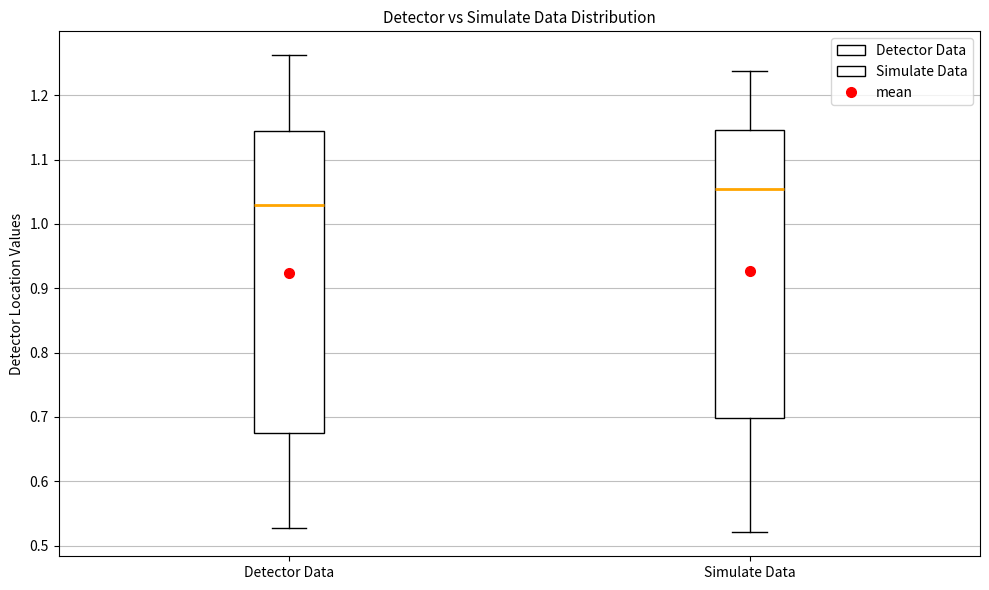

Reading left to right, read every box against the y-axis: the position of its median line, the range the box covers, and the ends of its whiskers. The values are not printed on the chart, so give them approximately, as read against the axis.

Detector Data: median 1.03, box 0.67 to 1.14, whiskers 0.53 to 1.26
Simulate Data: median 1.05, box 0.70 to 1.15, whiskers 0.52 to 1.24